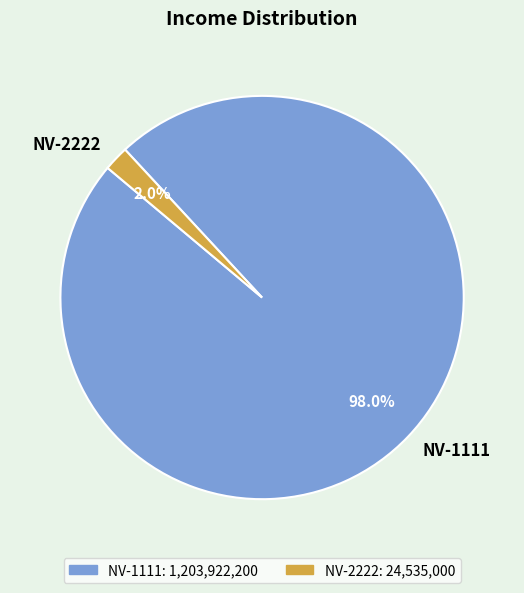

Count the number of slices in the pie.

2